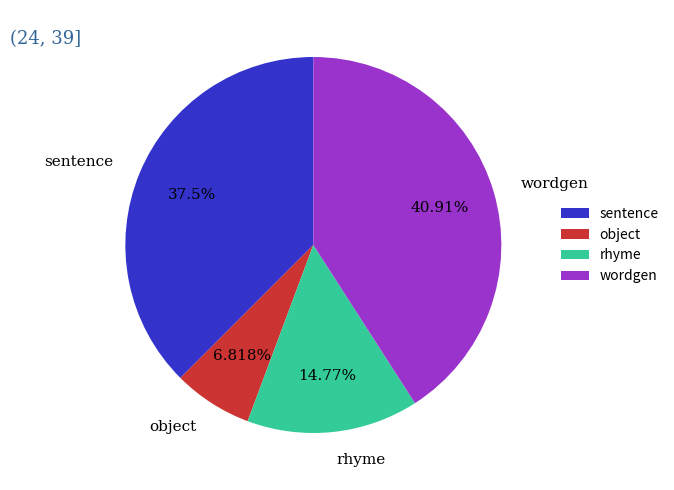

Does any single category account for the majority?

No